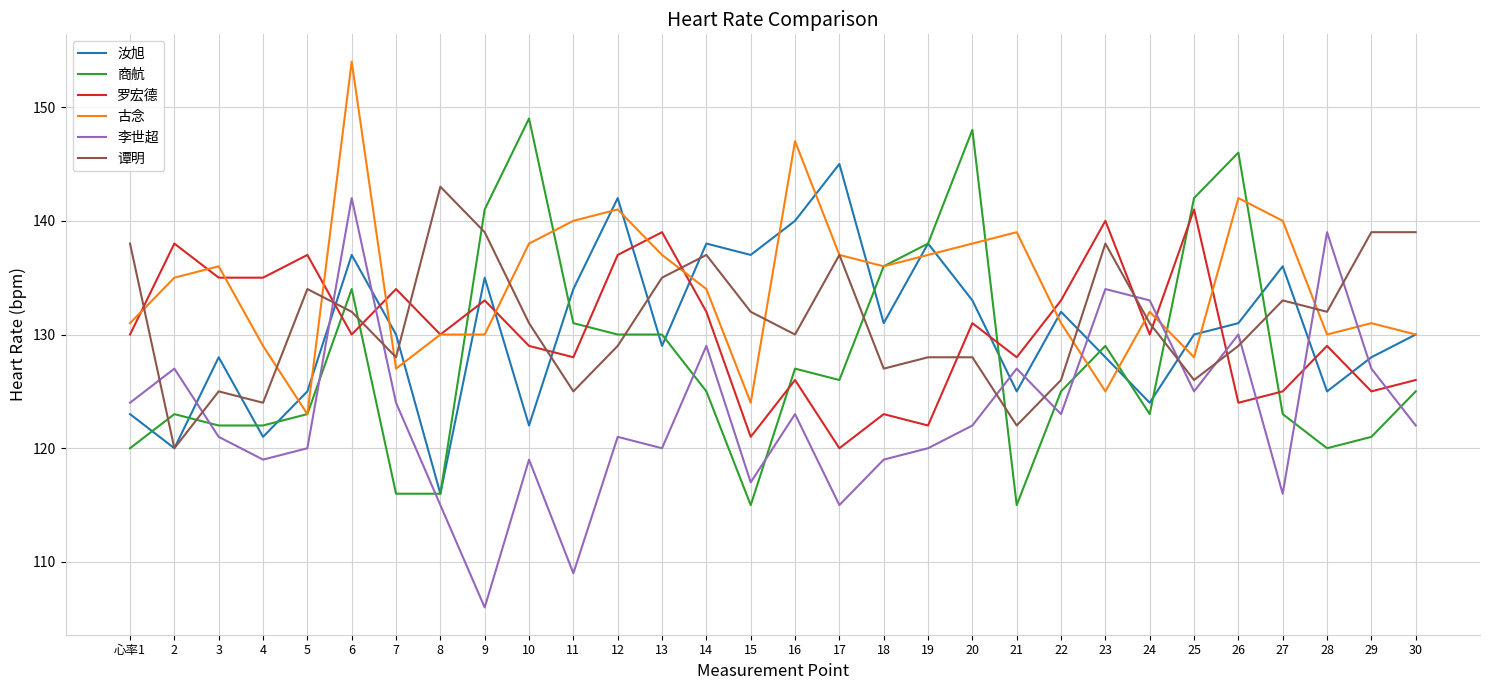

Reading right to left, what are all the values shown in this chart?

汝旭: 130	128	125	136	131	130	124	128	132	125	133	138	131	145	140	137	138	129	142	134	122	135	116	130	137	125	121	128	120	123
商航: 125	121	120	123	146	142	123	129	125	115	148	138	136	126	127	115	125	130	130	131	149	141	116	116	134	123	122	122	123	120
罗宏德: 126	125	129	125	124	141	130	140	133	128	131	122	123	120	126	121	132	139	137	128	129	133	130	134	130	137	135	135	138	130
古念: 130	131	130	140	142	128	132	125	131	139	138	137	136	137	147	124	134	137	141	140	138	130	130	127	154	123	129	136	135	131
李世超: 122	127	139	116	130	125	133	134	123	127	122	120	119	115	123	117	129	120	121	109	119	106	115	124	142	120	119	121	127	124
谭明: 139	139	132	133	129	126	131	138	126	122	128	128	127	137	130	132	137	135	129	125	131	139	143	128	132	134	124	125	120	138